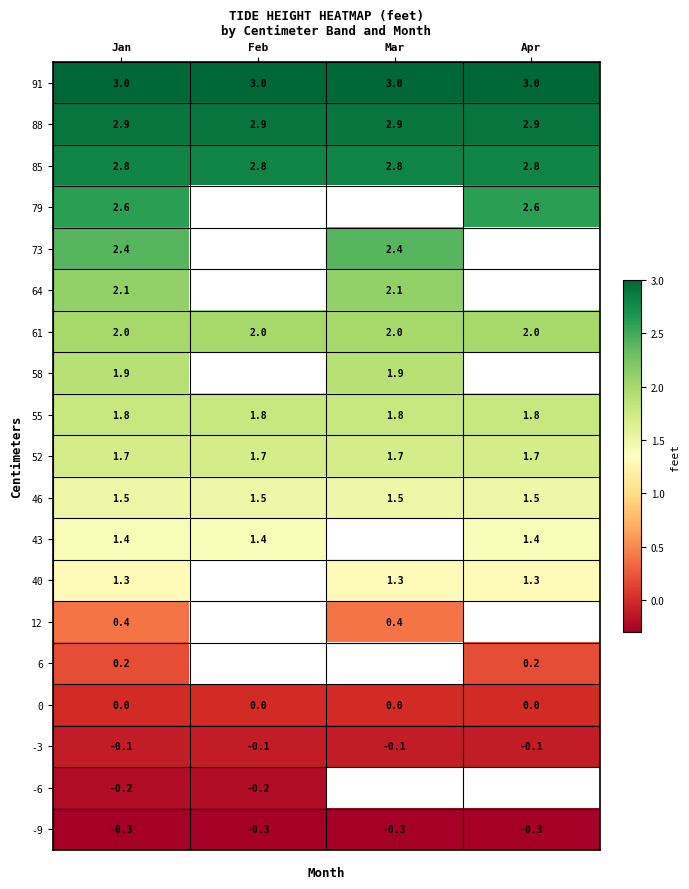

True or false: 46 has a value of 1.5 at Jan.

True